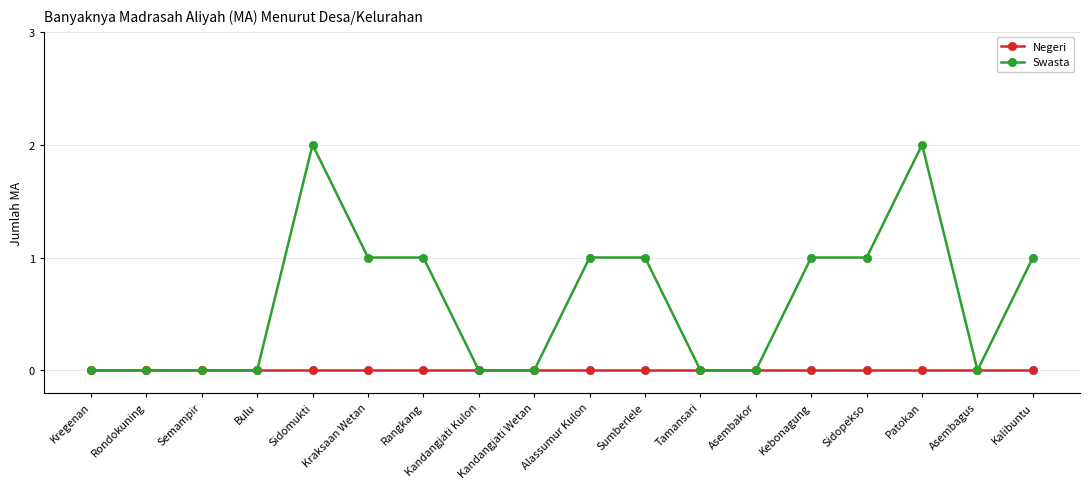

Reading left to right, list all the values displayed in this chart.

Negeri: 0	0	0	0	0	0	0	0	0	0	0	0	0	0	0	0	0	0
Swasta: 0	0	0	0	2	1	1	0	0	1	1	0	0	1	1	2	0	1